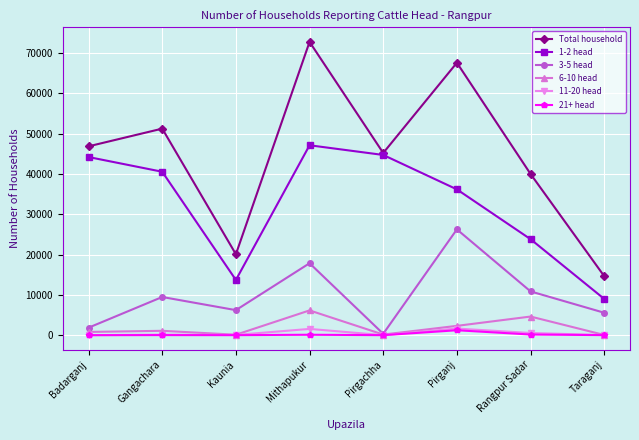

True or false: Total household and 3-5 head intersect in this chart.

False